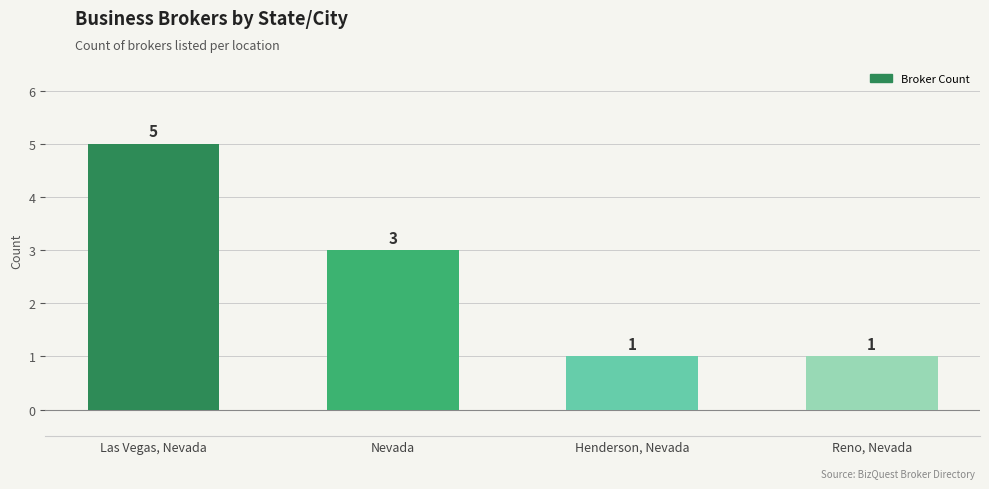

What is the ratio of the value at Henderson, Nevada to the value at Nevada?

0.3